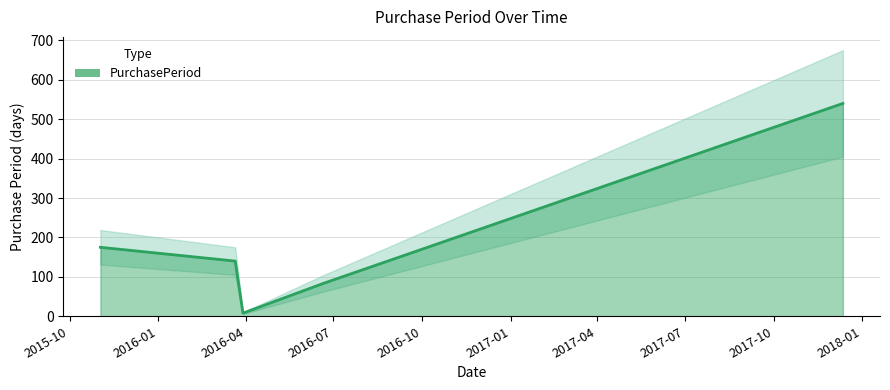

How many points are lower than both their immediate neighbors (excluding endpoints)?

1